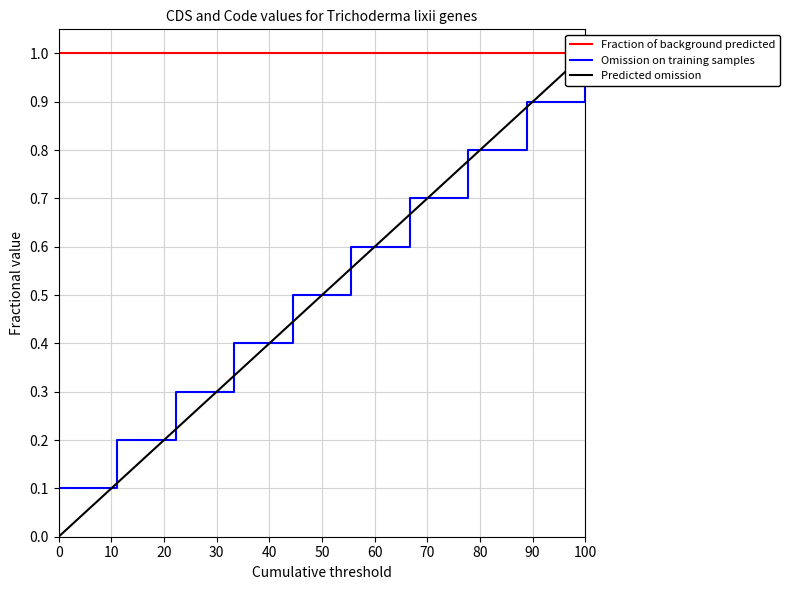

Is it true that Fraction of background predicted equals 1.7 at 70?

False